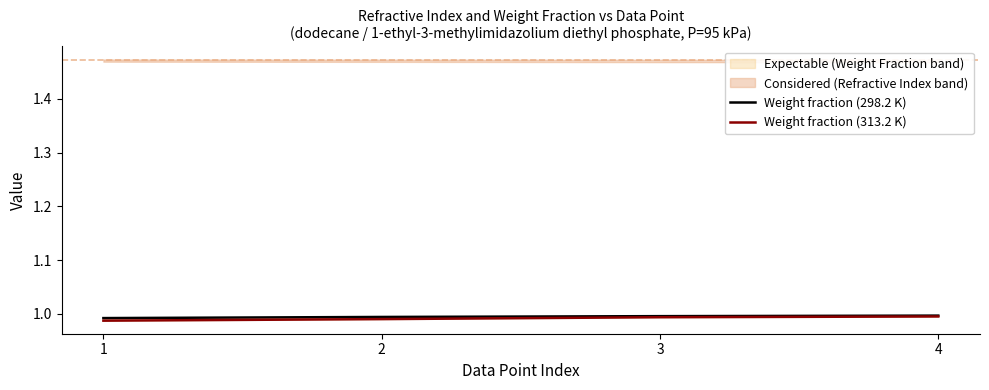

True or false: Weight fraction (313.2 K) and Weight fraction (298.2 K) cross at least once.

False